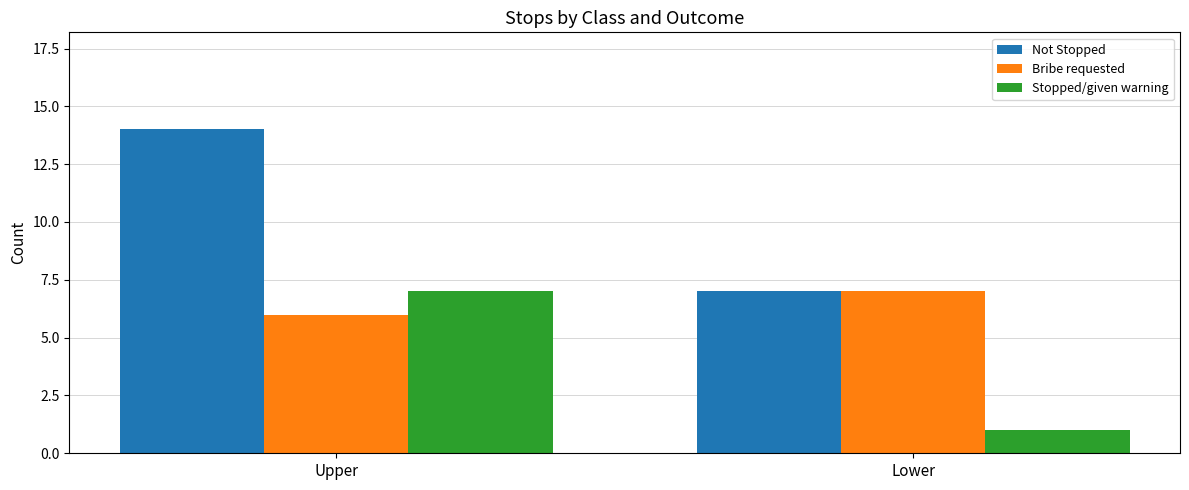

How many Bribe requested values are between 6 and 7?

2